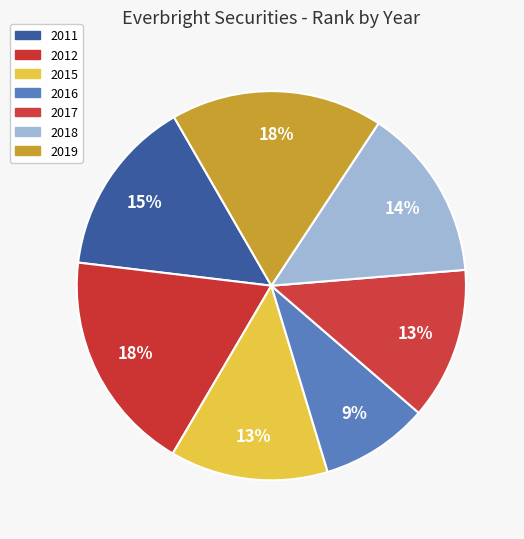

How many slices are in this pie chart?

7